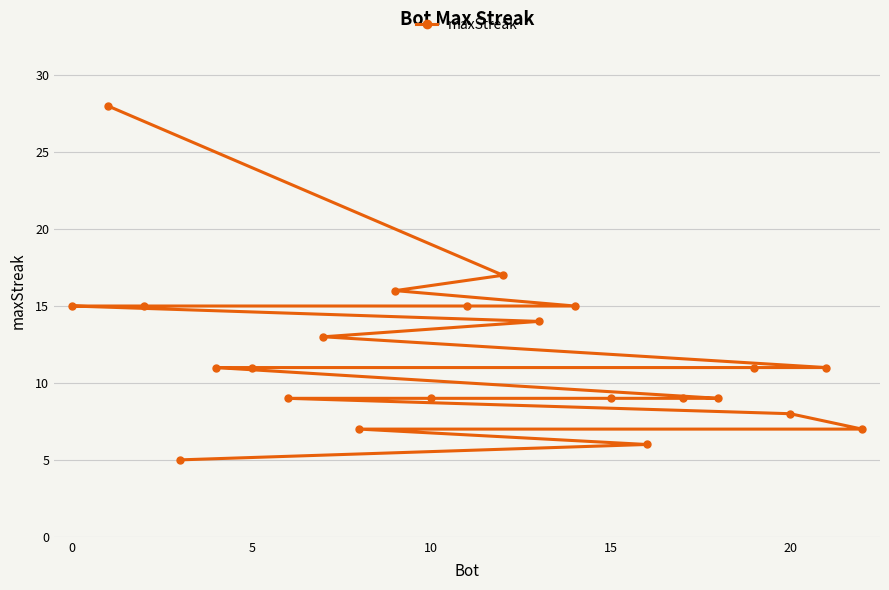

True or false: the data shows 26 at 15.

False